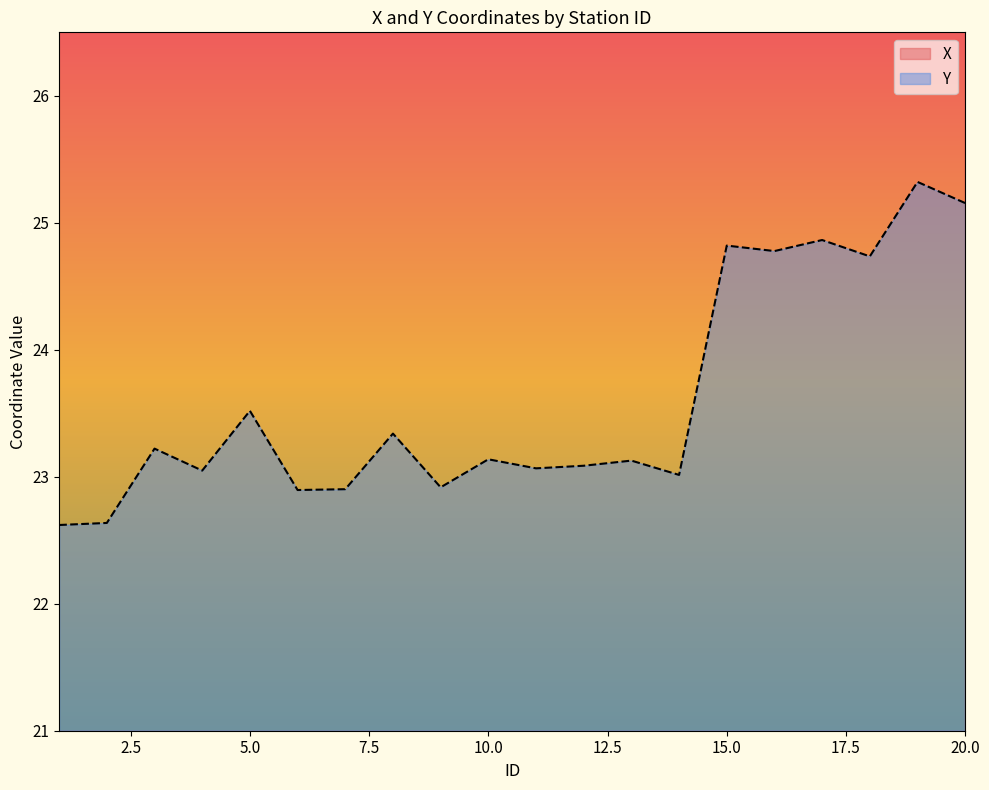

True or false: Y and X intersect in this chart.

False